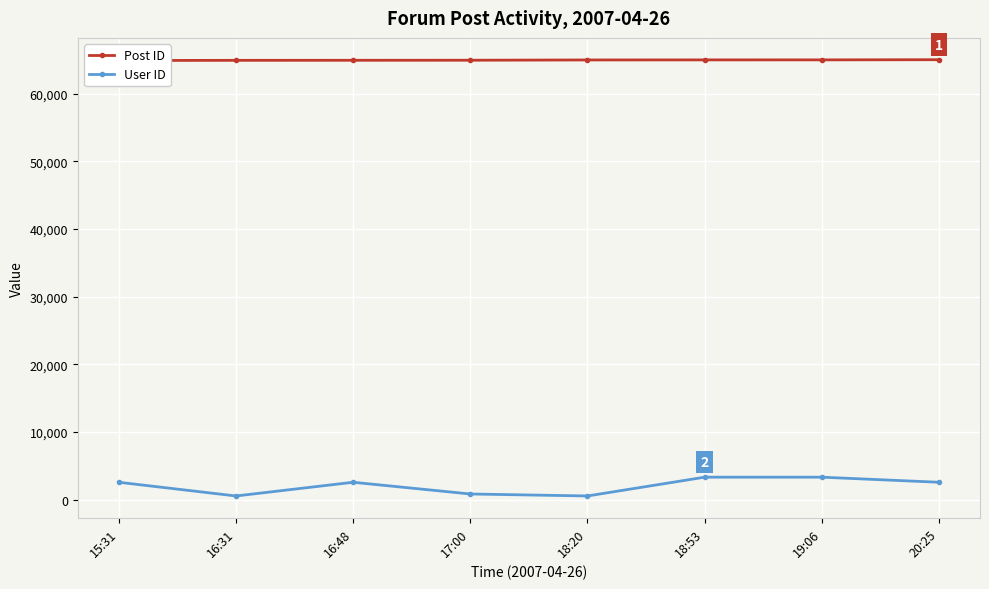

What is the minimum value shown in the chart?

562